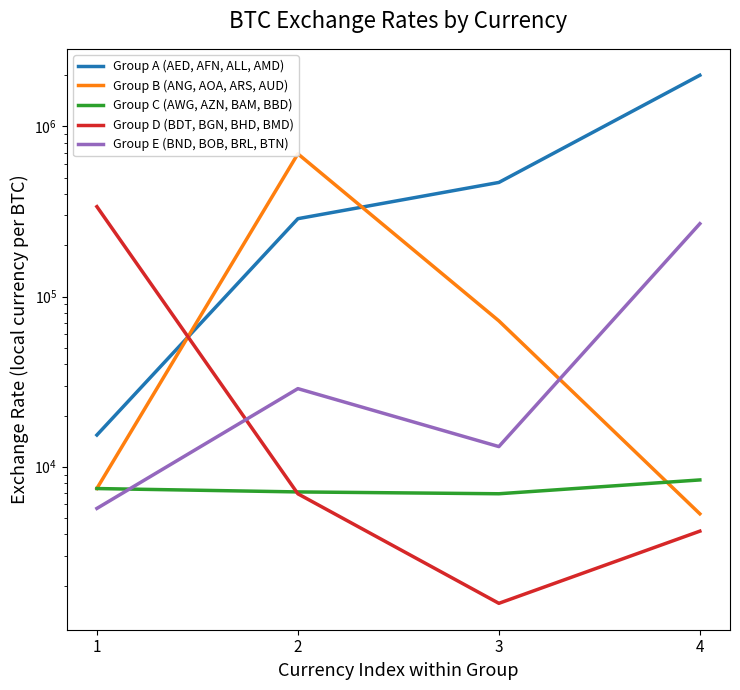

How many intersections are there between Group B (ANG, AOA, ARS, AUD) and Group A (AED, AFN, ALL, AMD)?

2